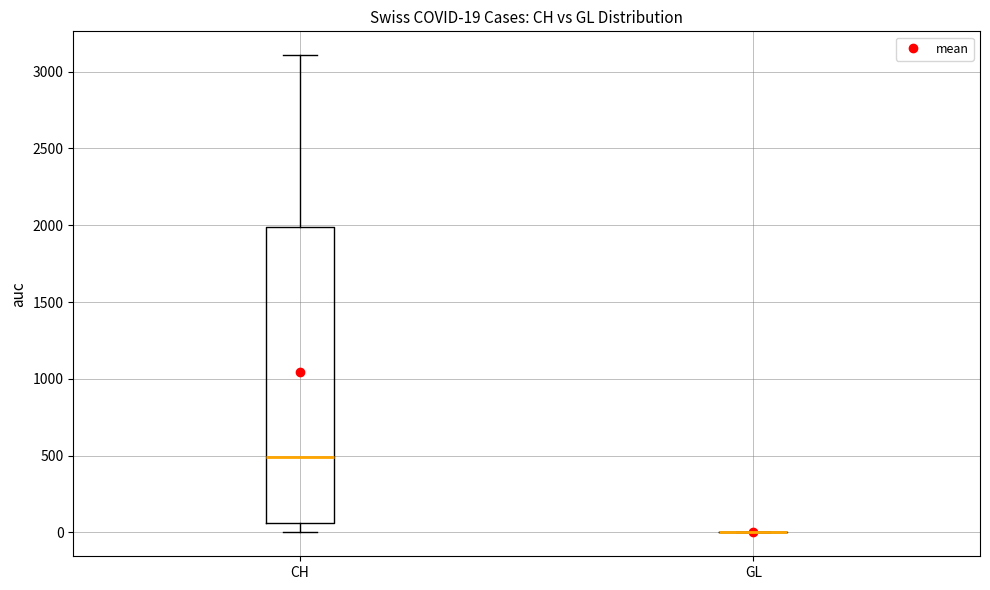

Comparing the boxes themselves (not the whiskers), which one is the tallest?

CH